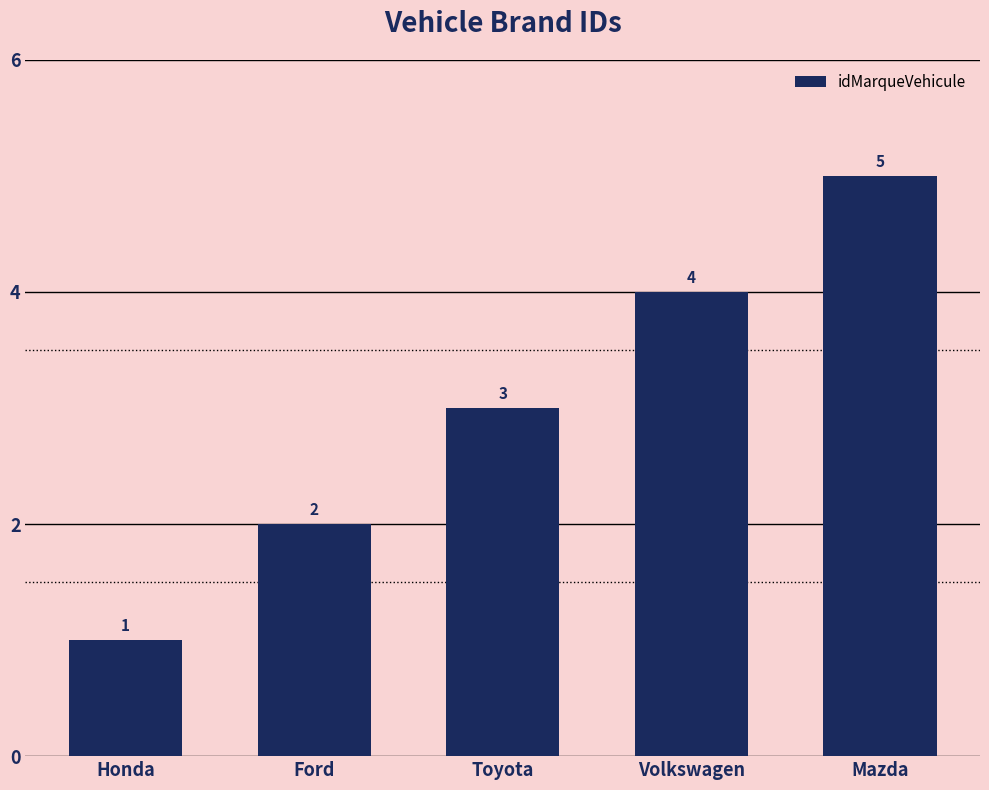

Are the bars horizontal?

No